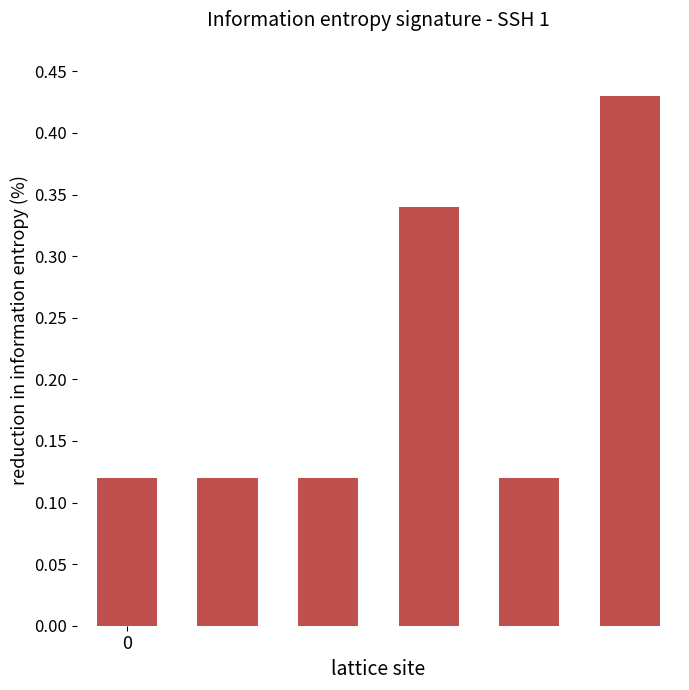

Count the values in the range 0 to 1.

6